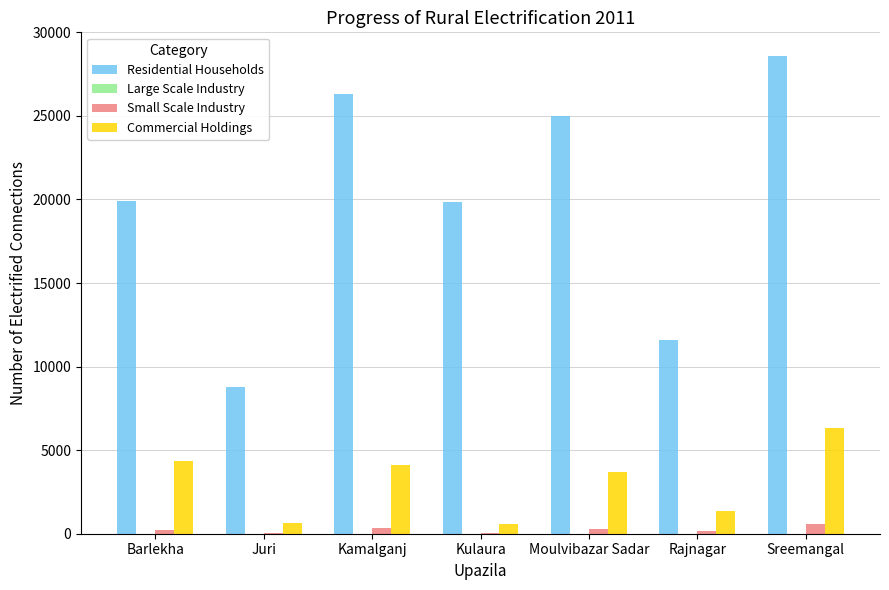

What is the average value of the Small Scale Industry series?

249